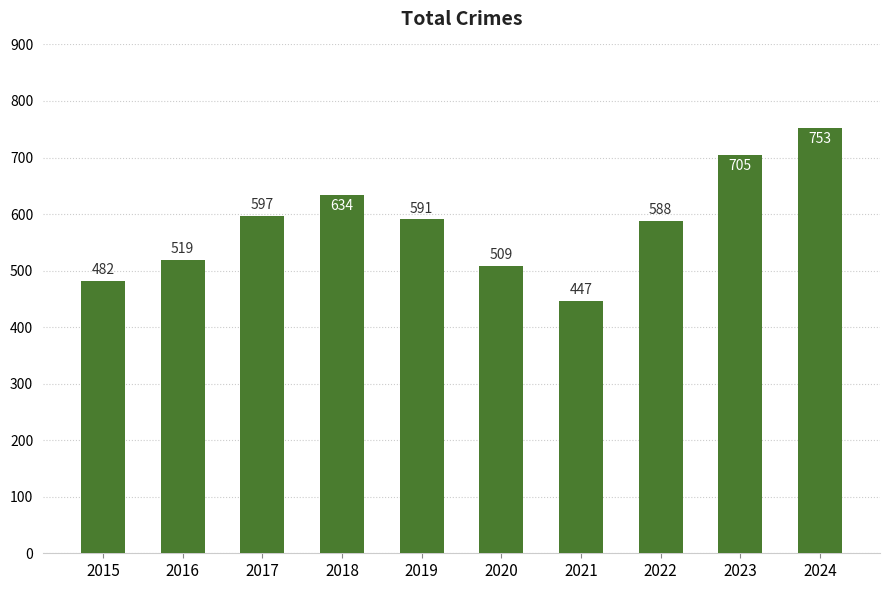

What is the sum of all values?

5825